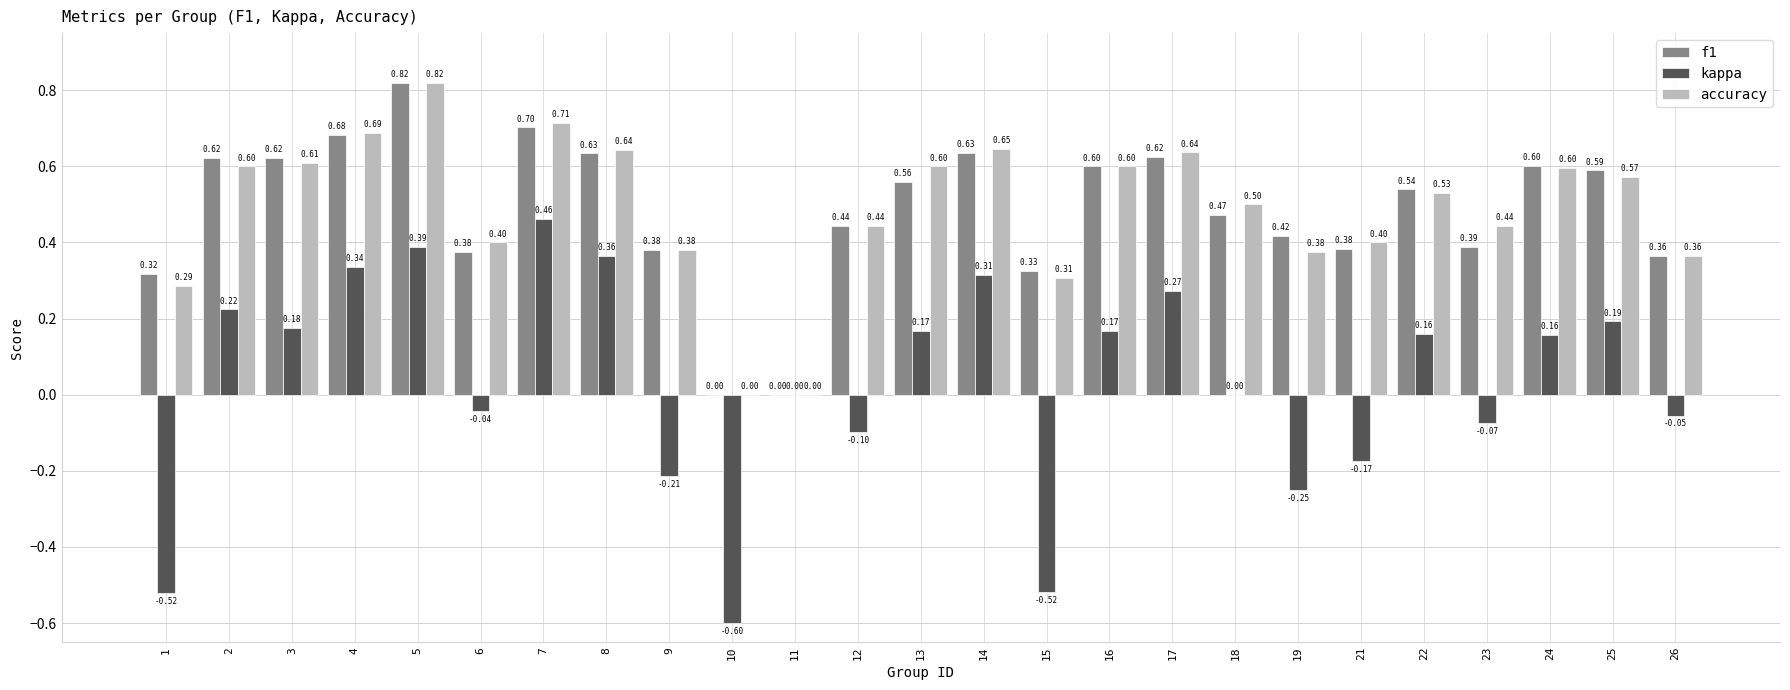

At which category is the sum across all series the highest?

5